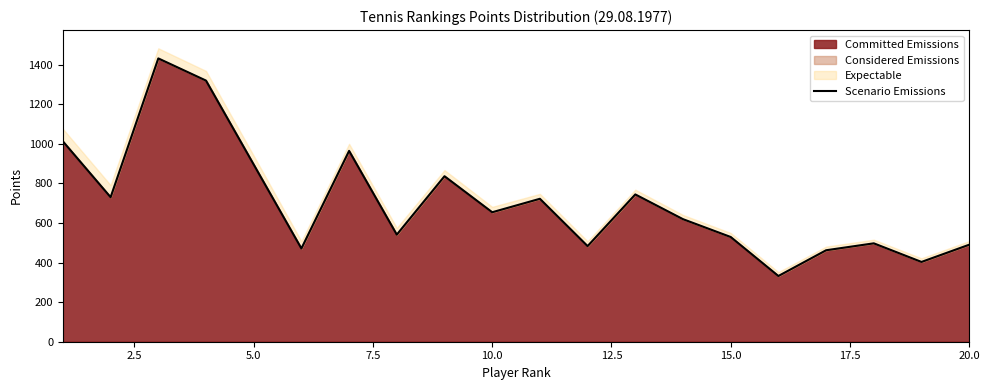

What is the maximum value for Committed Emissions?

1431